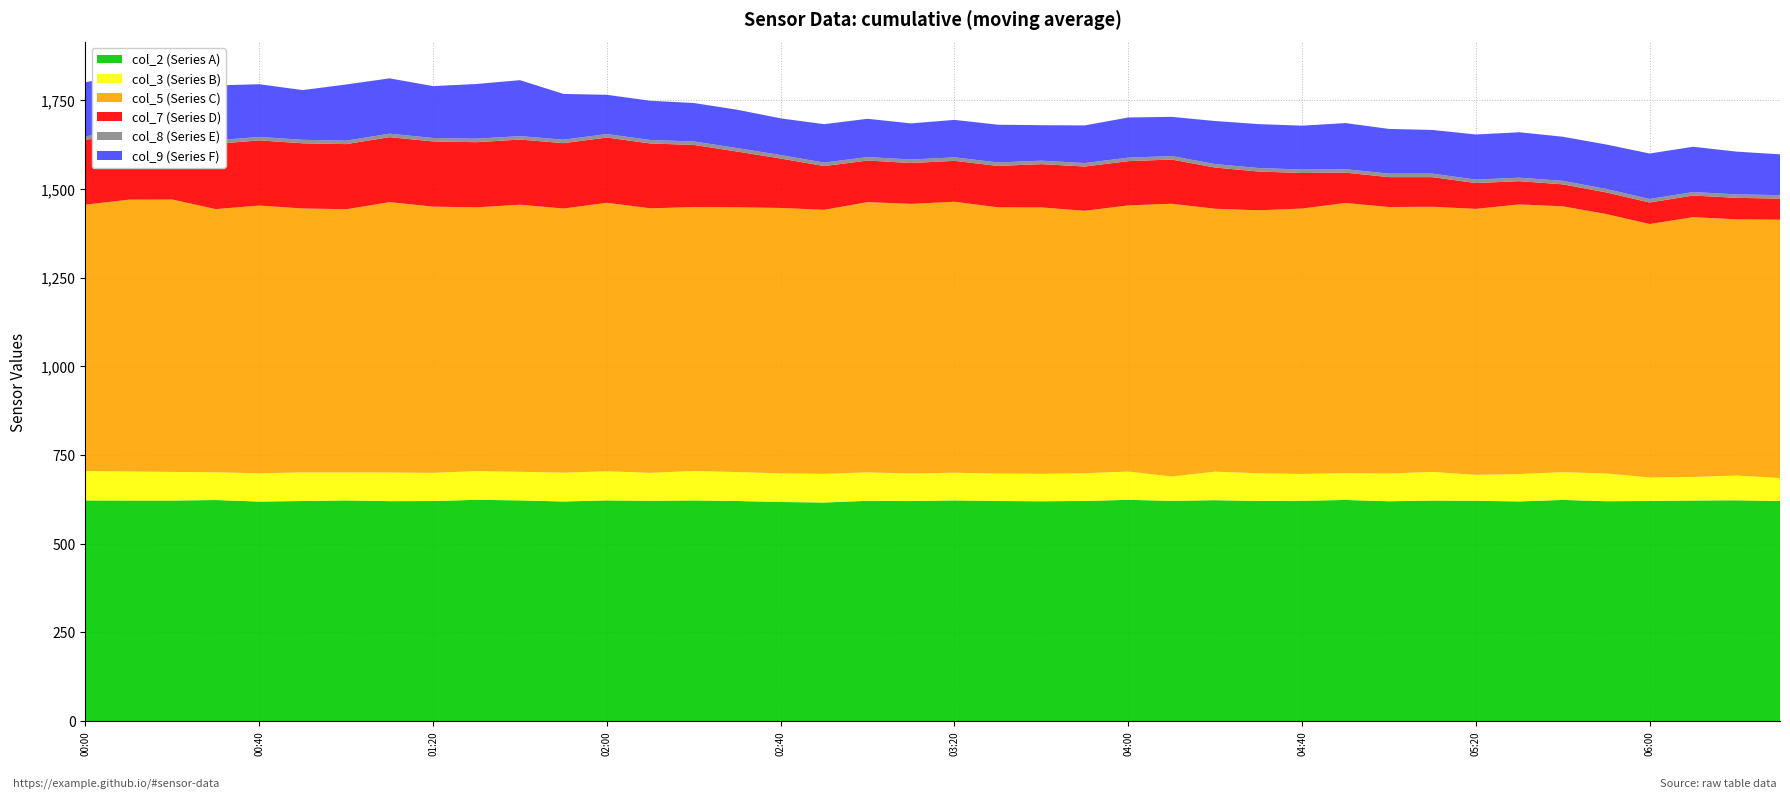

Reading left to right, extract all data points from this chart.

col_2: 622.0	621.7	621.7	623.1	618.8	620.4	622.0	620.0	620.3	623.7	622.1	619.0	622.1	620.9	622.0	620.4	617.6	616.1	621.0	620.2	622.1	620.4	619.7	620.5	623.7	620.9	622.7	620.5	621.0	623.3	619.7	621.6	621.0	619.2	623.4	619.8	620.4	621.8	622.4	620.3
col_3: 82.9	81.9	80.7	78.1	79.8	80.5	78.8	80.6	79.4	81.0	80.6	81.2	82.1	78.8	83.2	81.6	80.6	80.9	79.9	77.8	78.0	77.3	77.3	78.1	79.7	68.4	80.4	78.0	75.7	75.7	78.2	80.7	73.0	77.1	78.2	78.2	66.3	66.2	69.7	64.9
col_5: 751.0	766.3	767.9	742.1	754.8	744.2	742.2	762.3	750.6	743.5	753.1	744.7	756.9	745.9	743.8	746.4	748.4	744.3	762.1	760.1	764.0	750.6	751.0	740.0	750.3	769.1	741.2	741.5	748.2	761.6	751.3	747.6	750.0	760.2	749.6	731.5	714.6	732.6	722.4	728.3
col_7: 183.2	183.2	183.4	184.0	183.7	183.8	183.6	183.3	183.8	183.8	183.6	184.4	184.0	182.8	175.3	157.2	139.4	123.4	117.3	115.2	115.3	116.8	122.1	124.8	124.9	124.7	116.2	109.3	100.3	85.5	84.3	83.6	72.8	65.6	62.0	60.9	60.7	61.0	60.6	59.4
col_8: 9.8	9.8	9.8	9.8	9.8	9.8	9.8	9.8	9.8	9.8	9.8	9.8	9.8	9.8	9.8	9.8	9.8	9.8	9.8	9.8	9.8	9.8	9.8	9.8	9.8	9.8	9.8	9.8	9.8	9.8	9.8	9.8	9.8	9.8	9.8	9.8	9.8	9.8	9.8	9.8
col_9: 152.3	160.1	155.9	155.1	148.5	140.2	158.3	156.0	146.2	154.3	157.7	129.0	110.7	110.6	108.4	108.1	103.4	108.3	107.9	101.9	105.7	106.4	100.0	106.1	113.3	110.5	121.4	123.9	123.6	130.0	126.1	123.2	127.1	128.1	124.4	125.3	128.3	127.7	120.5	115.1